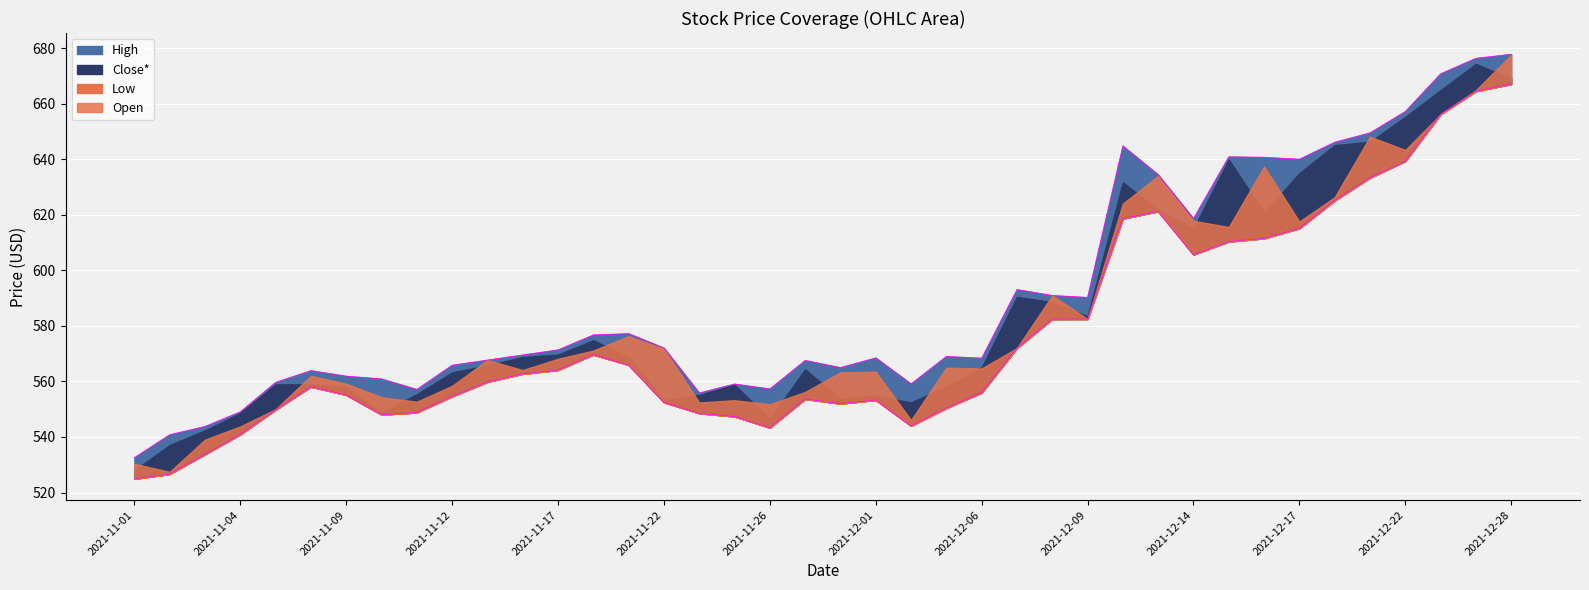

At which category is the sum across all series the highest?

2021-12-28